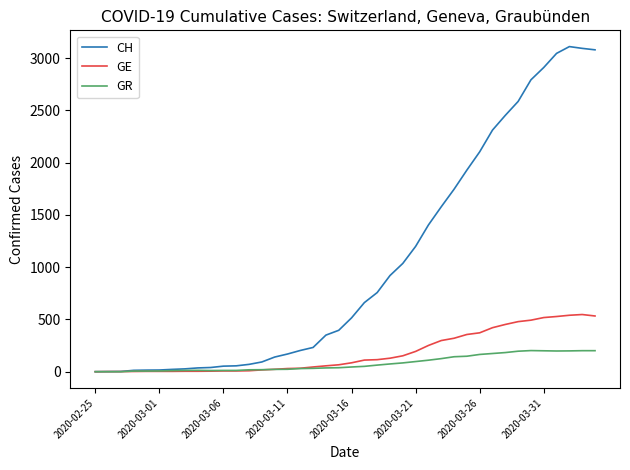

Which series has the widest spread of values?

CH